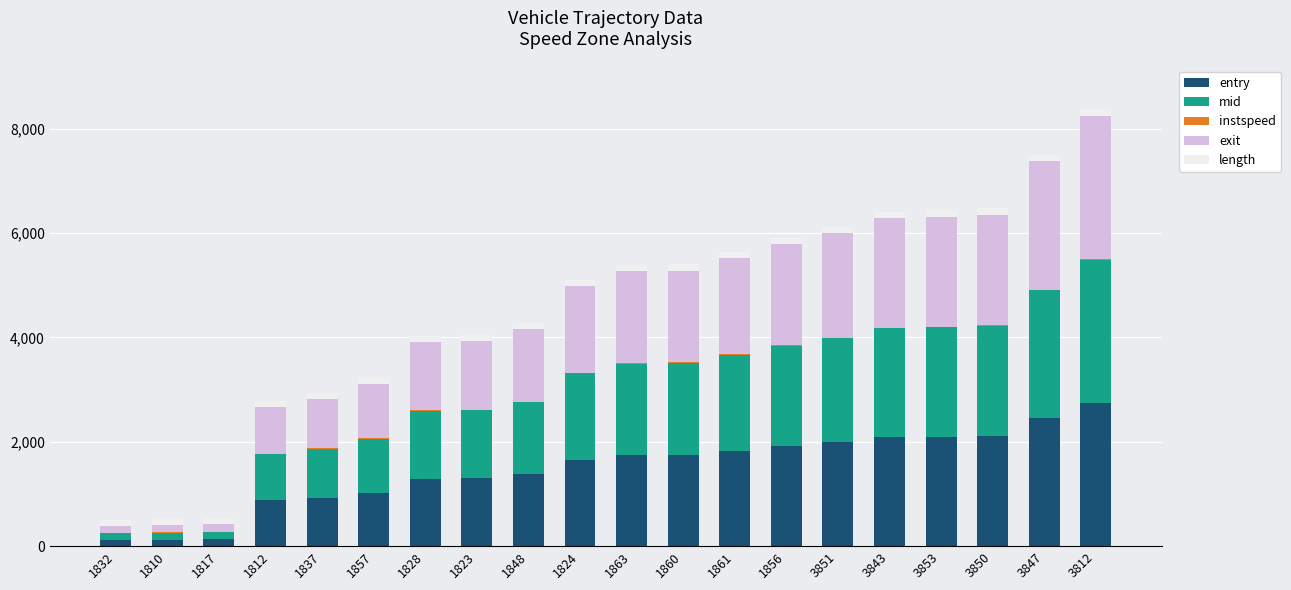

The entry series shows 2726.0 at 1824. True or false?

False